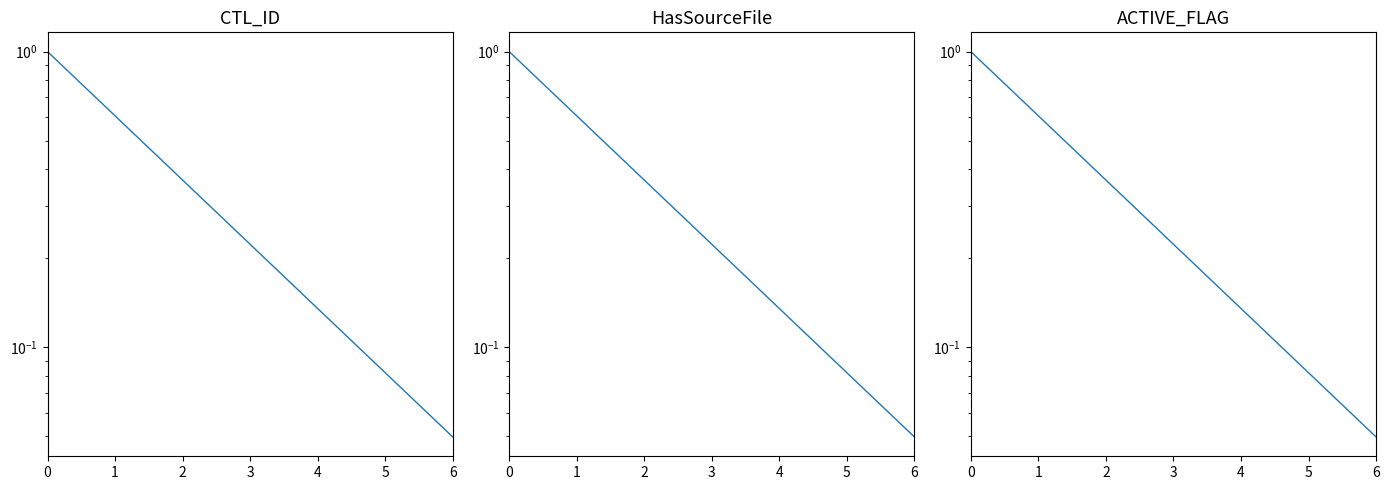

Which series has the largest total across all categories?

CTL_ID